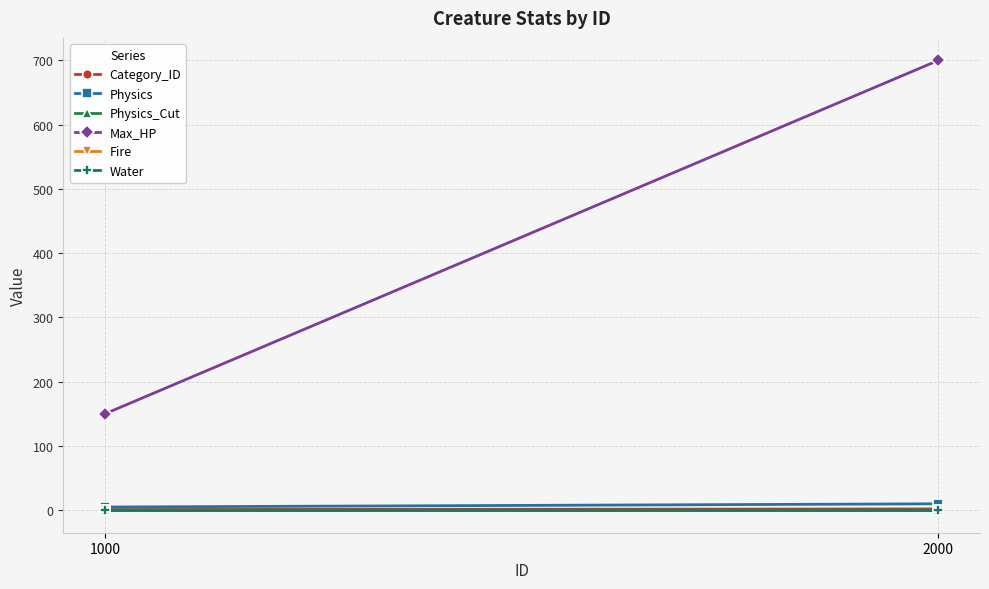

What is the difference between the Physics_Cut values at 2000 and 1000?

0.1